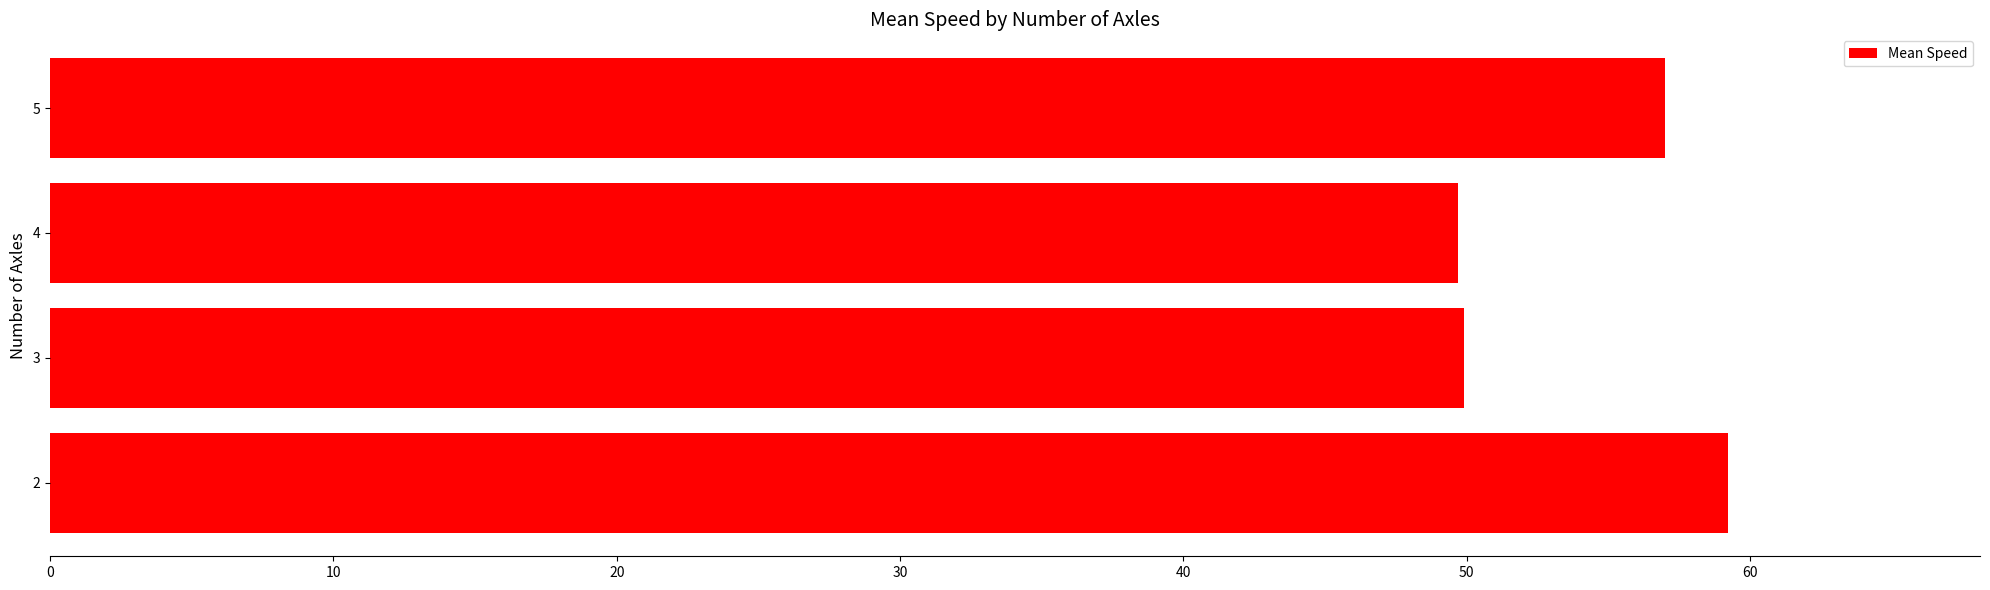

How many categories are shown in the chart?

4